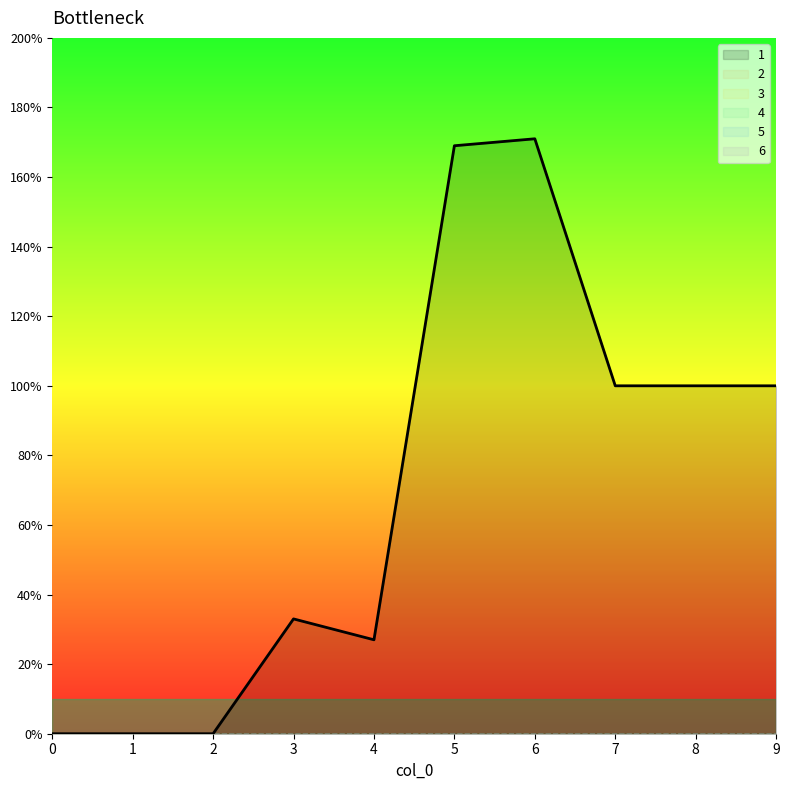

Which series has the largest range (max minus min)?

1